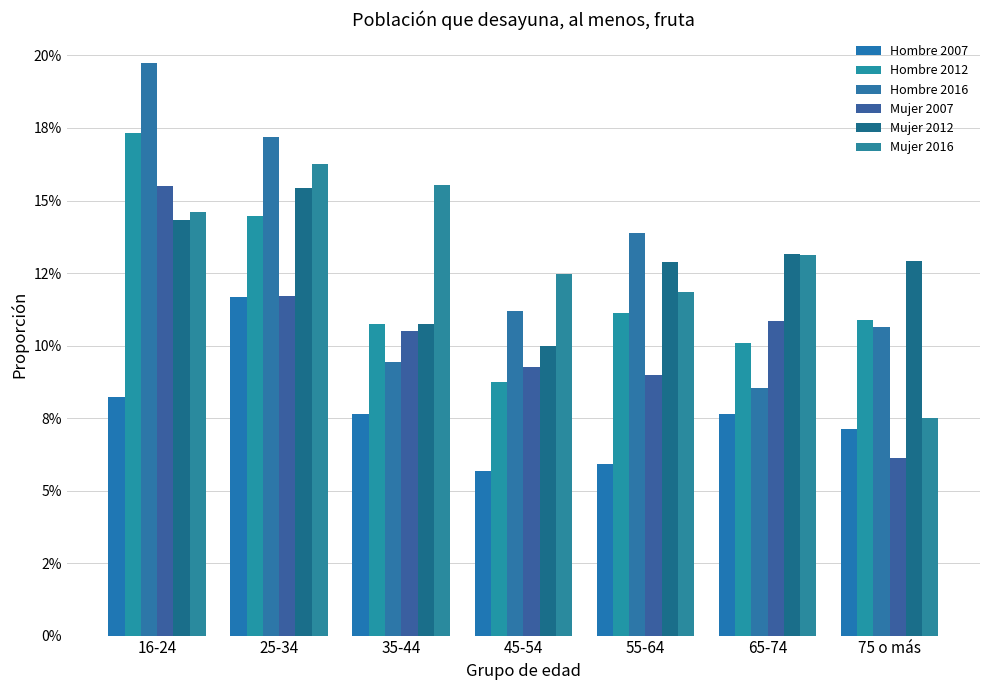

Reading left to right, list all the values displayed in this chart.

Hombre 2007: 16-24=0.1	25-34=0.1	35-44=0.1	45-54=0.1	55-64=0.1	65-74=0.1	75 o más=0.1
Hombre 2012: 16-24=0.2	25-34=0.1	35-44=0.1	45-54=0.1	55-64=0.1	65-74=0.1	75 o más=0.1
Hombre 2016: 16-24=0.2	25-34=0.2	35-44=0.1	45-54=0.1	55-64=0.1	65-74=0.1	75 o más=0.1
Mujer 2007: 16-24=0.2	25-34=0.1	35-44=0.1	45-54=0.1	55-64=0.1	65-74=0.1	75 o más=0.1
Mujer 2012: 16-24=0.1	25-34=0.2	35-44=0.1	45-54=0.1	55-64=0.1	65-74=0.1	75 o más=0.1
Mujer 2016: 16-24=0.1	25-34=0.2	35-44=0.2	45-54=0.1	55-64=0.1	65-74=0.1	75 o más=0.1